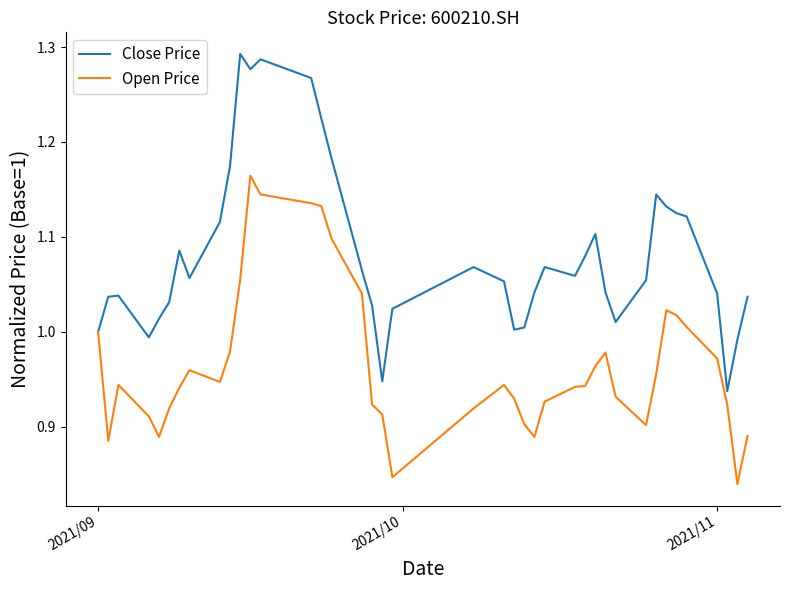

List the series in order of their peak value, lowest first.

Open Price, Close Price